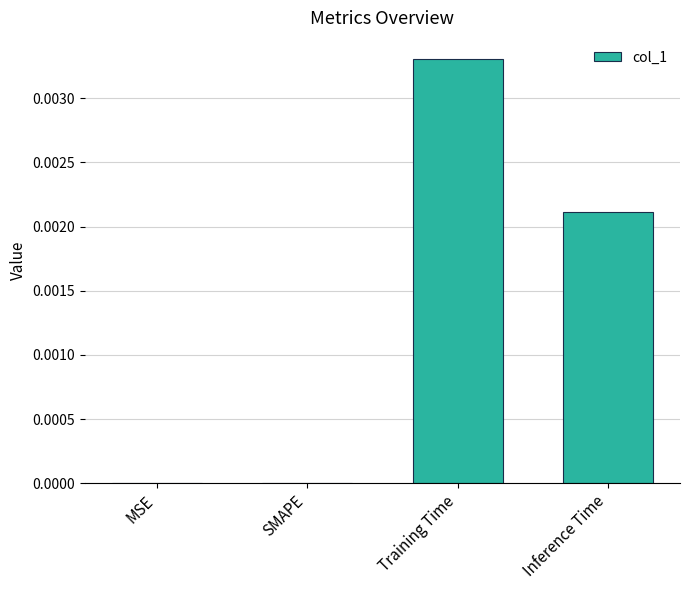

The value at Training Time is 0.0. True or false?

True